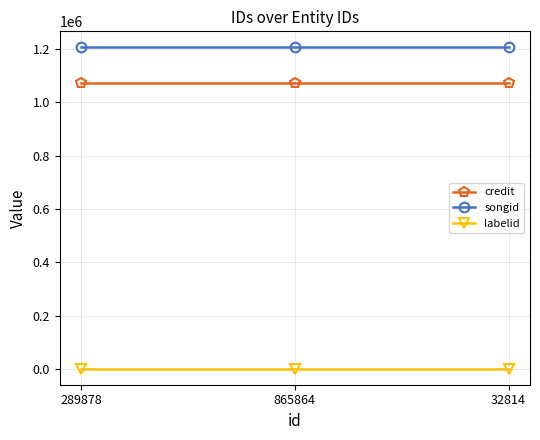

What is the approximate value of credit at 32814?

1072228